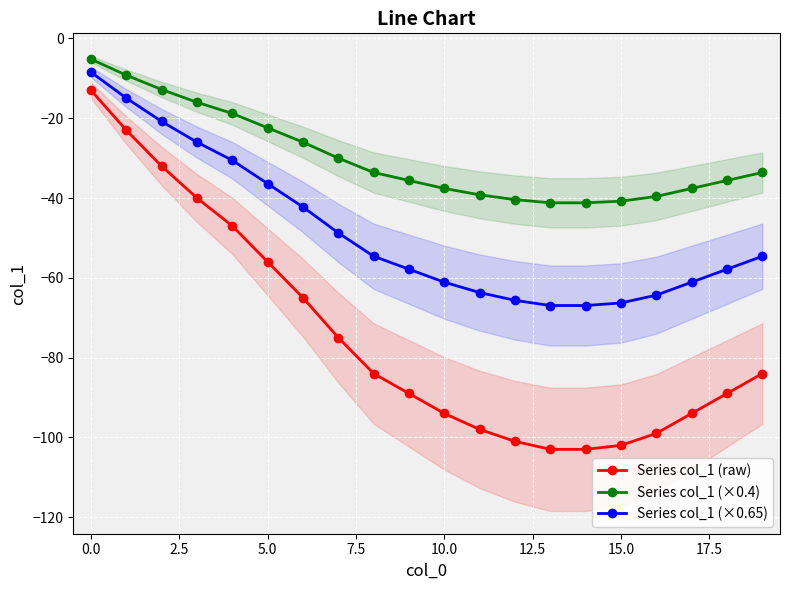

True or false: Series col_1 (×0.65) and Series col_1 (×0.4) intersect in this chart.

False